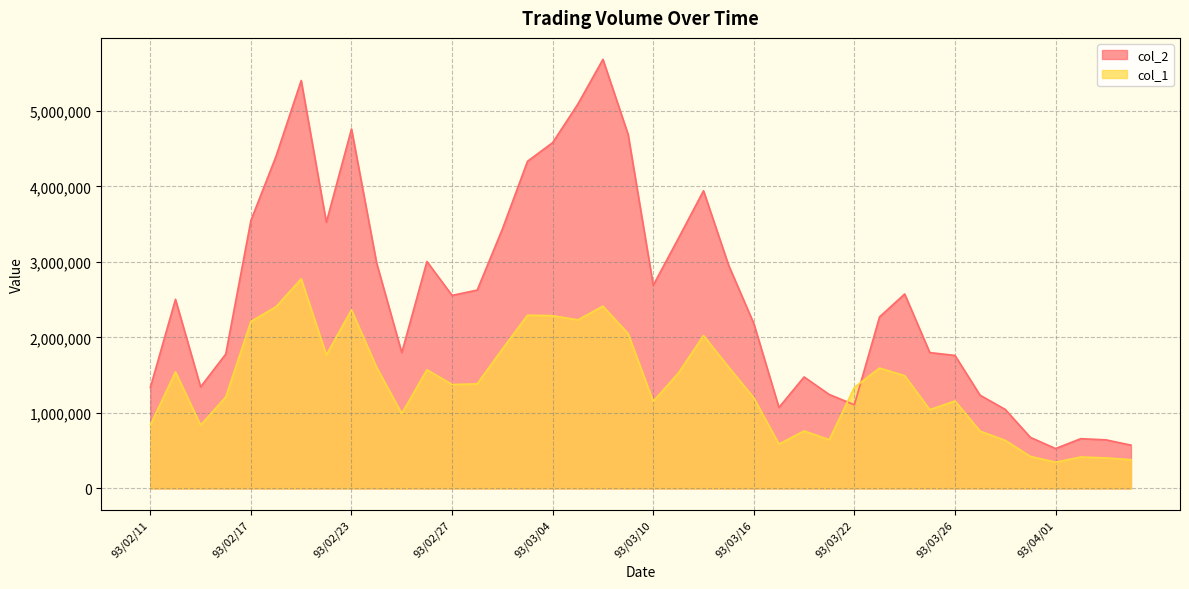

Reading left to right, what are all the values shown in this chart?

col_2: 1335300	2503550	1344100	1779450	3548650	4398650	5401400	3523850	4760000	2984700	1798150	3004650	2556000	2626300	3433600	4331750	4579000	5087550	5681800	4689950	2690350	3310900	3941500	2954150	2184000	1071850	1475800	1243800	1107200	2270400	2574600	1798550	1760800	1233900	1045550	675950	527700	658250	643300	573150
col_1: 839000	1543000	838000	1212000	2211000	2406000	2776000	1768000	2365000	1604000	992000	1572000	1376000	1385000	1846000	2294000	2287000	2232000	2413000	2051000	1153000	1528000	2025000	1606000	1200000	587000	761000	645000	1338000	1594000	1493000	1043000	1158000	758000	636000	424000	347000	416000	404000	380000